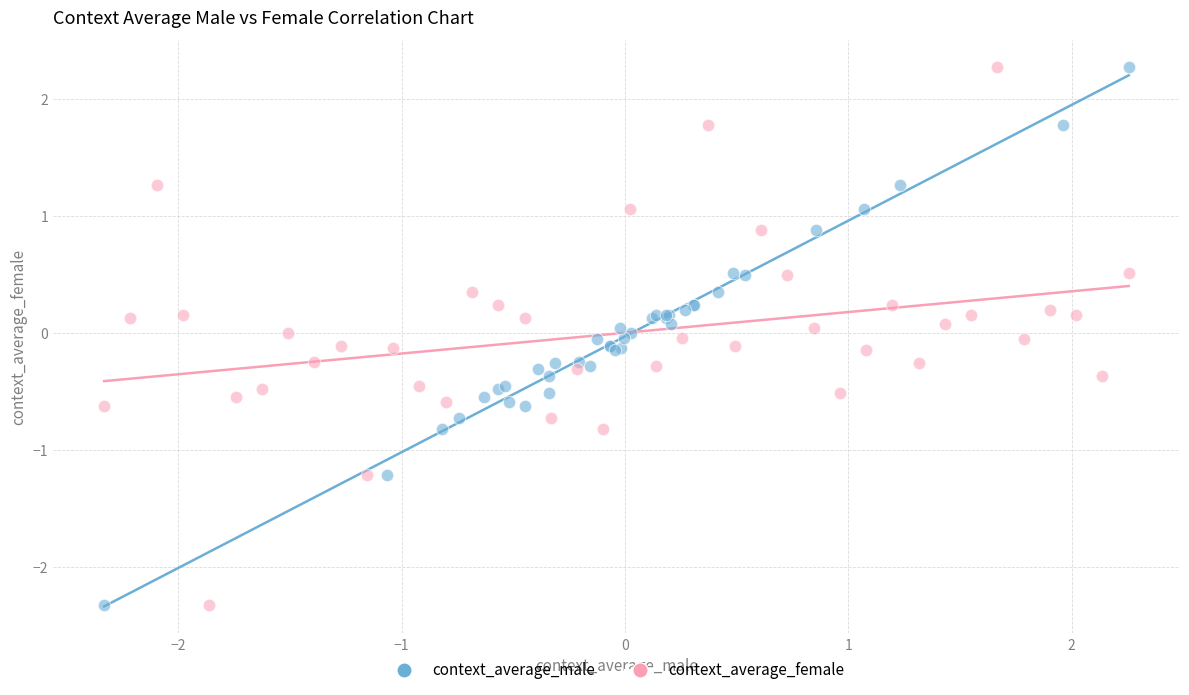

What are all the series names shown in the legend?

context_average_male, context_average_female